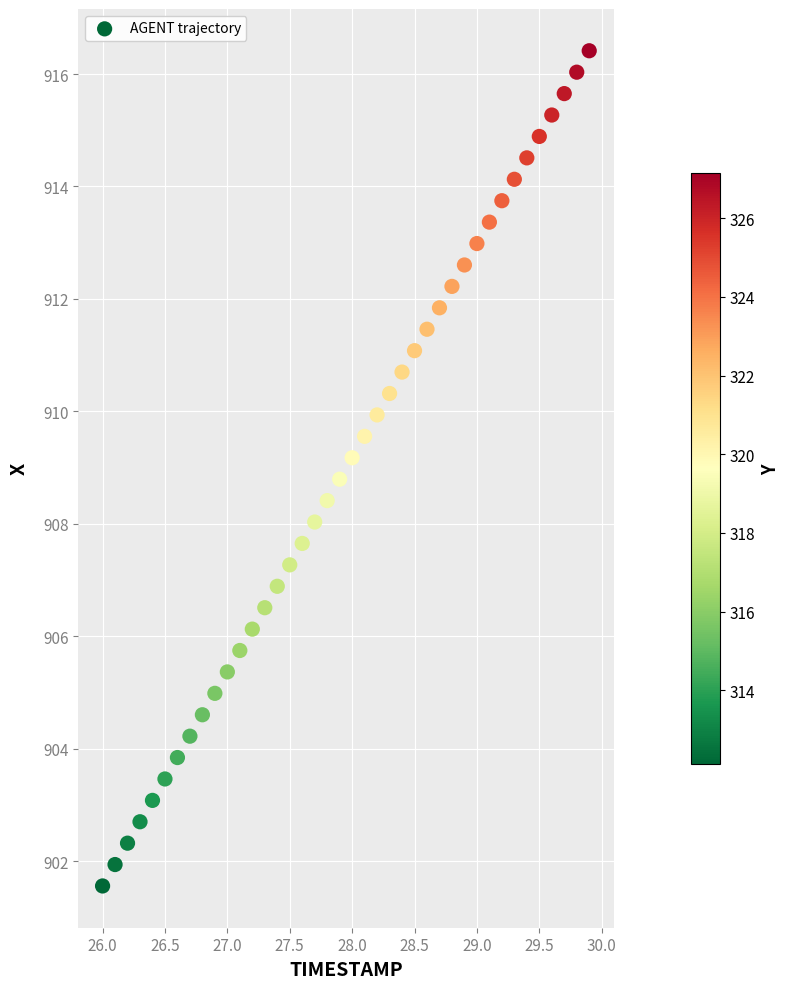

What is the range of X values (max minus min)?

3.9